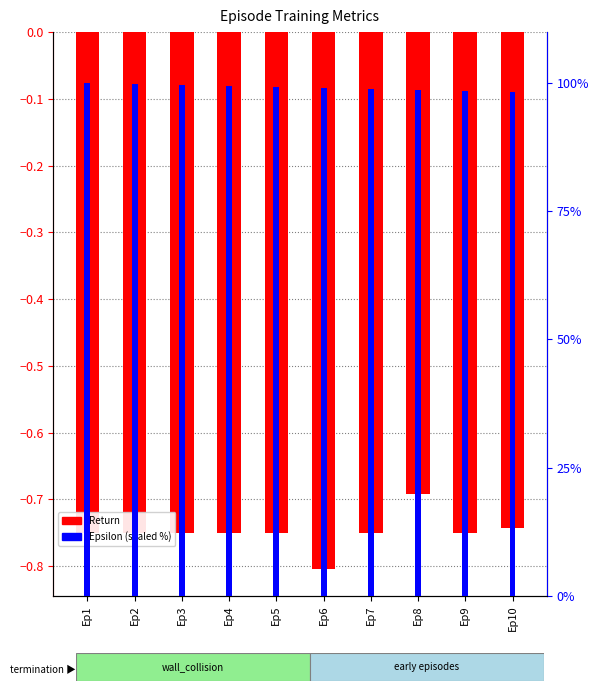

How many bars are there in total?

20